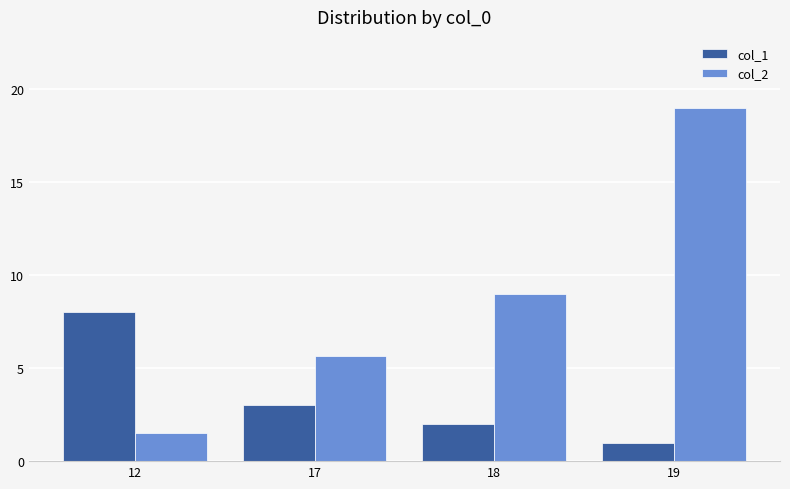

Which series has the largest range (max minus min)?

col_2